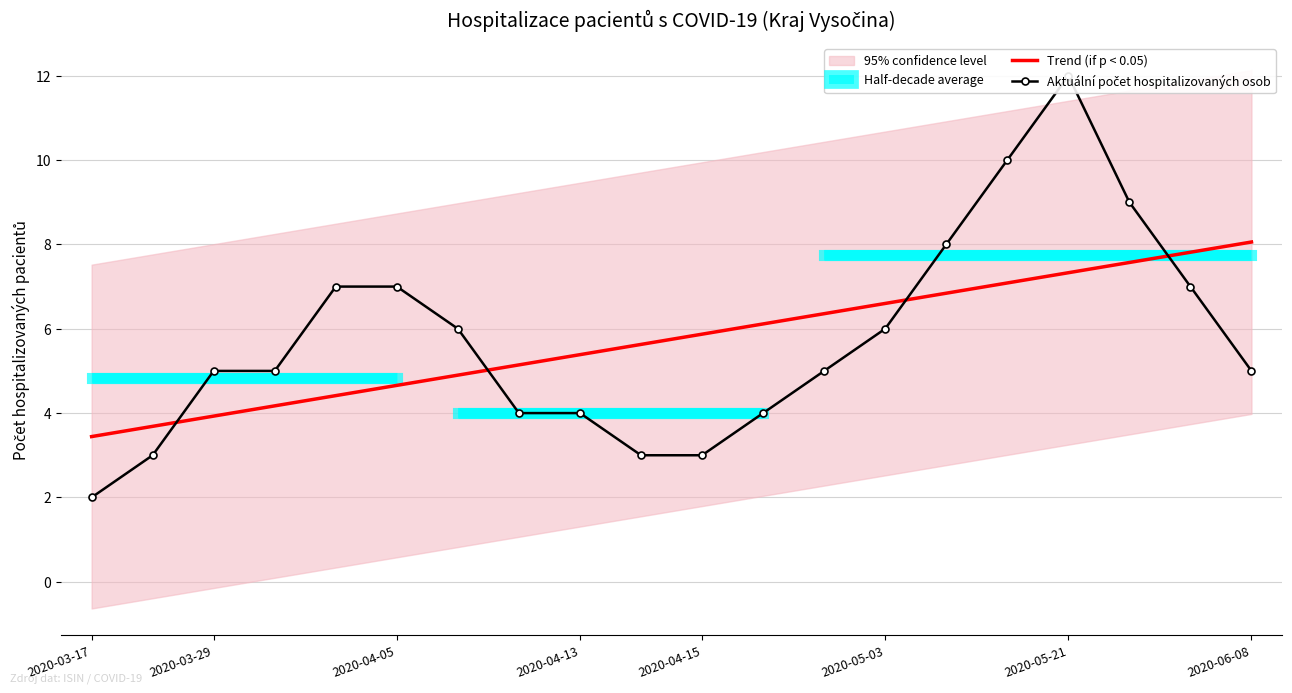

What is the difference between the maximum and minimum values in the Aktuální počet hospitalizovaných osob series?

10.0